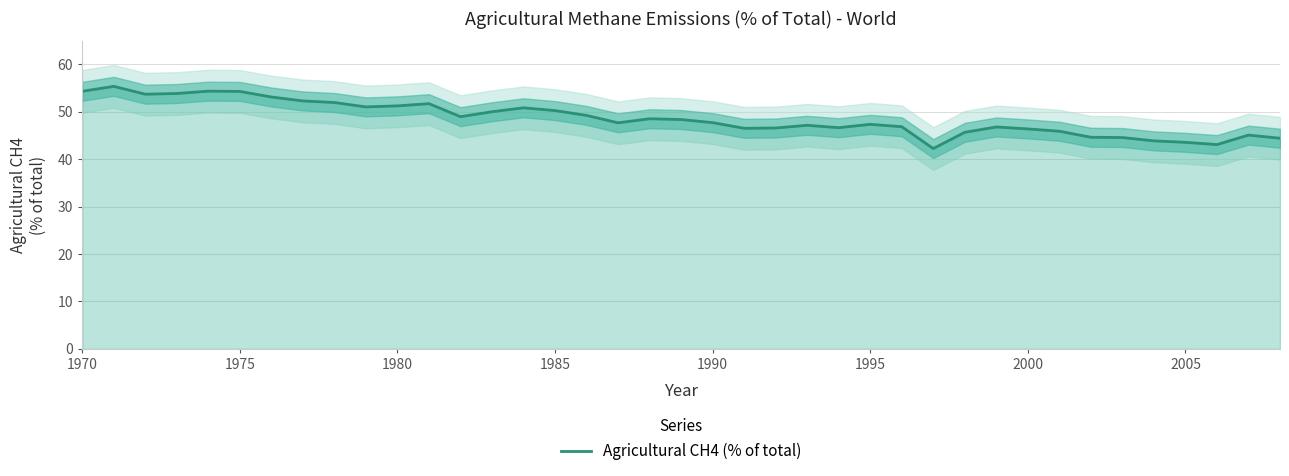

Reading left to right, what are all the values shown in this chart?

54.3	55.3	53.7	53.8	54.3	54.3	53.1	52.3	51.9	51.0	51.2	51.7	48.9	50.0	50.8	50.2	49.2	47.7	48.5	48.3	47.7	46.5	46.6	47.1	46.6	47.3	46.8	42.2	45.7	46.8	46.4	45.9	44.6	44.6	43.8	43.5	43.1	45.1	44.4